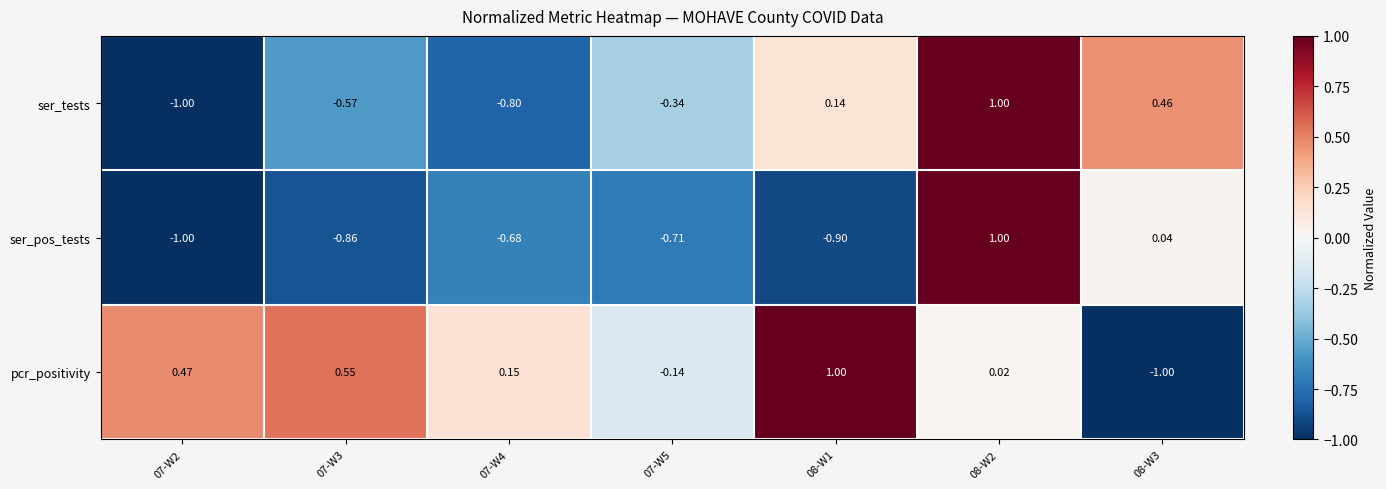

Which series changed the most between 07-W2 and 08-W1?

ser_tests